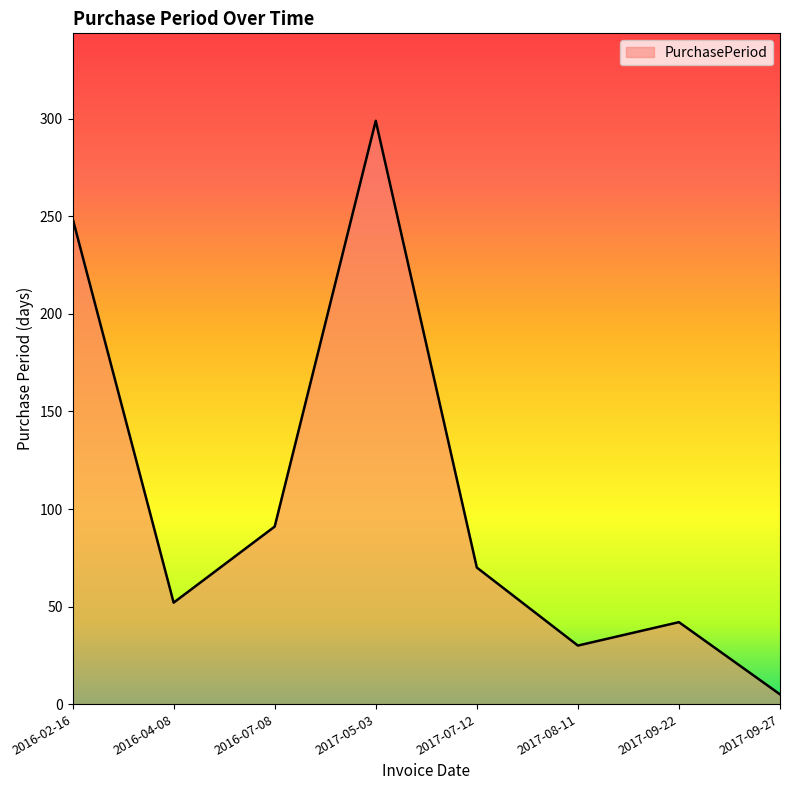

Rank the categories by value from highest to lowest.

2017-05-03, 2016-02-16, 2016-07-08, 2017-07-12, 2016-04-08, 2017-09-22, 2017-08-11, 2017-09-27